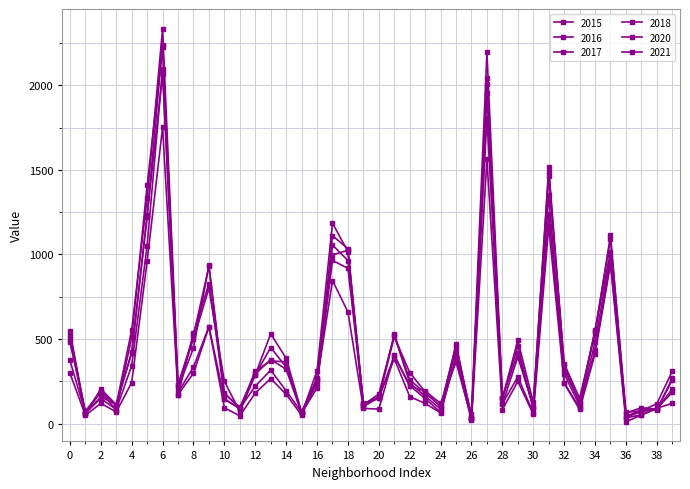

What is the value of the 2018 point at the 5th from the left?

419